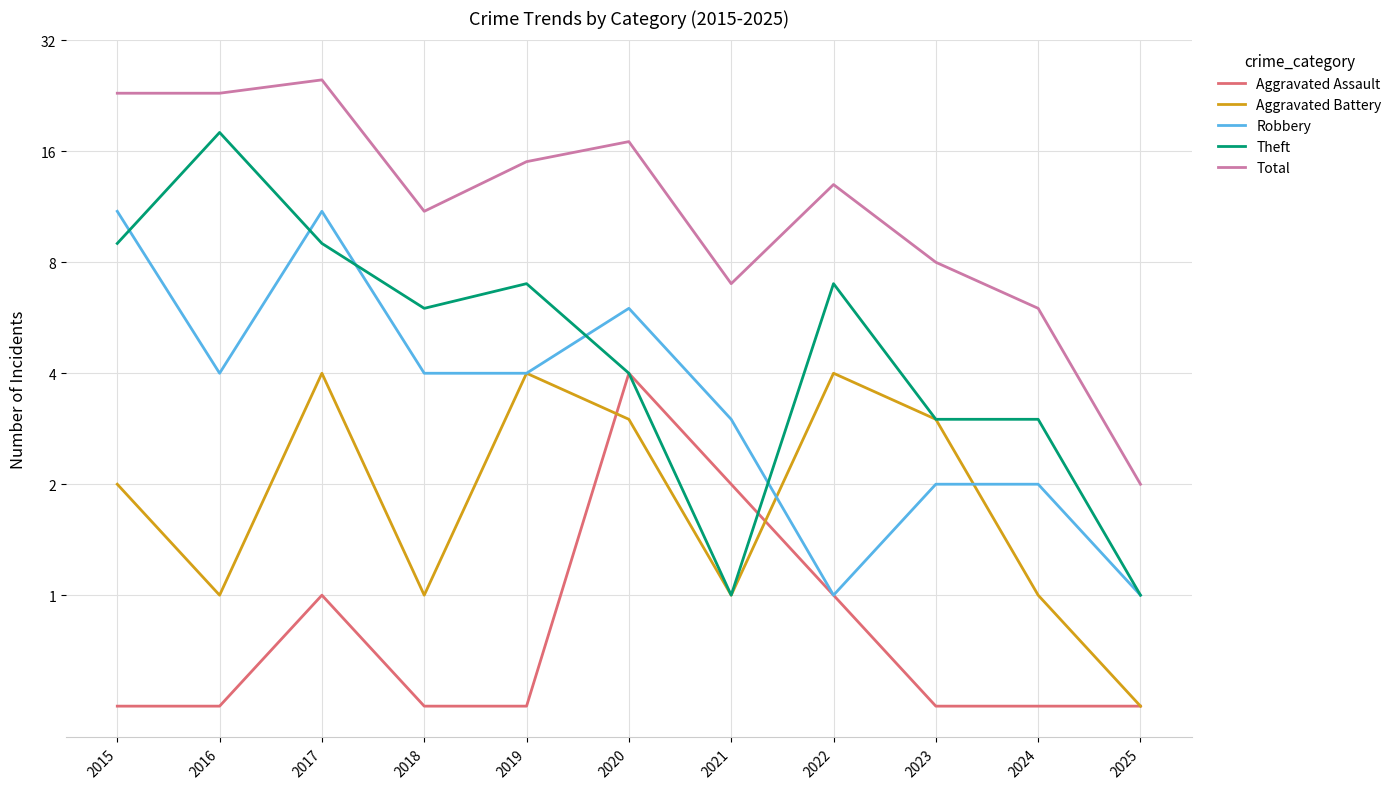

What is the spread (max minus min) of values at 2016?

22.5